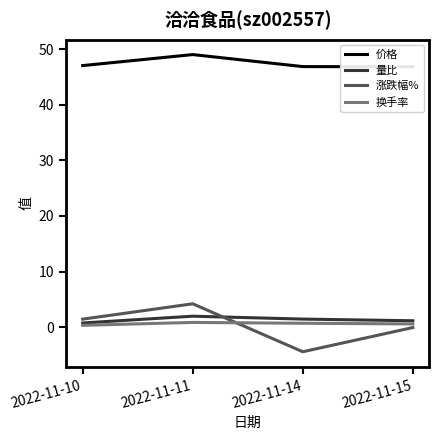

Which label corresponds to the largest value in the chart?

2022-11-11